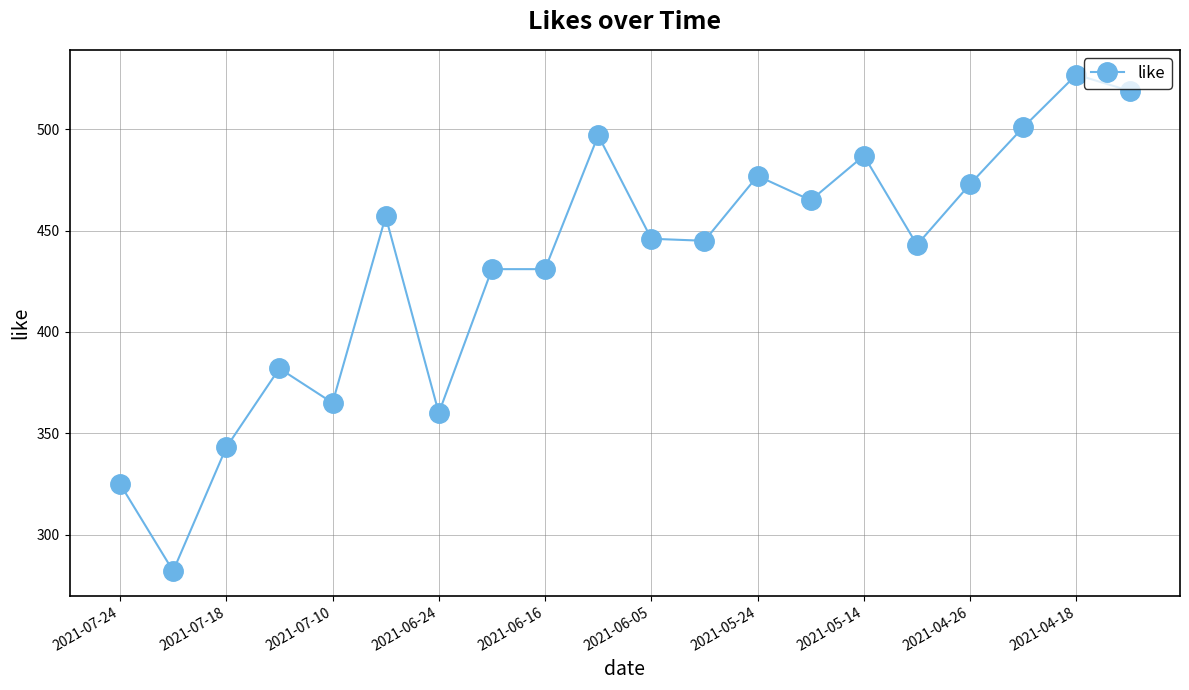

What is the value of the 14th point from the left?

465